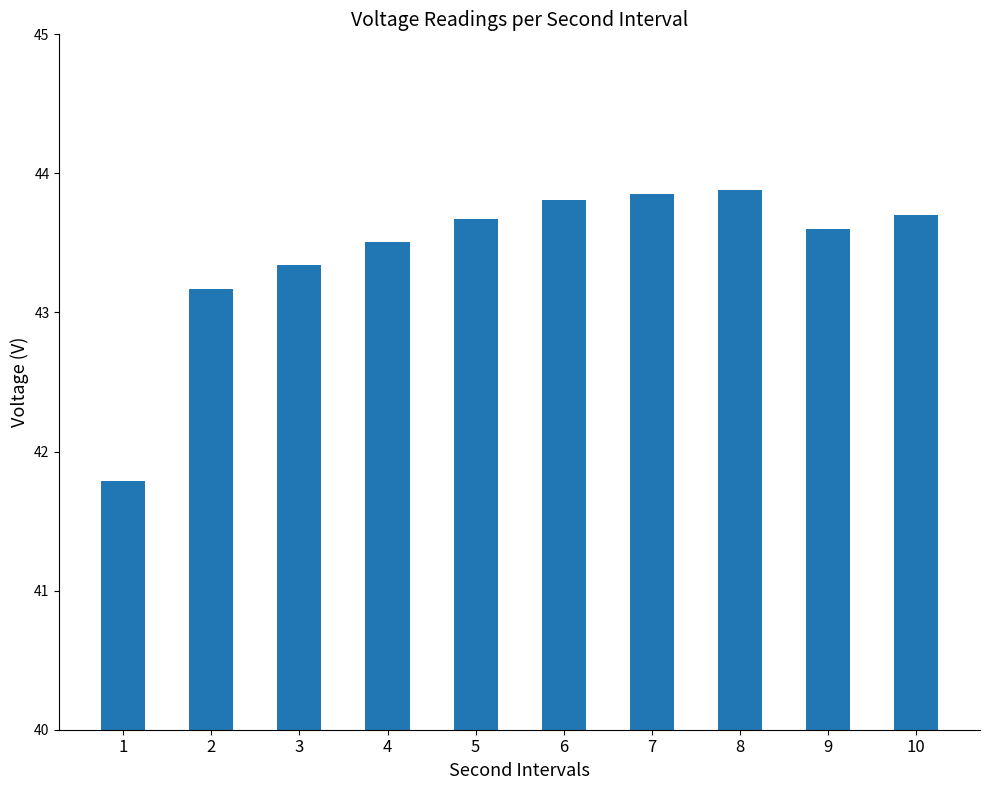

What is the change in value from 4 to 10?

+0.2